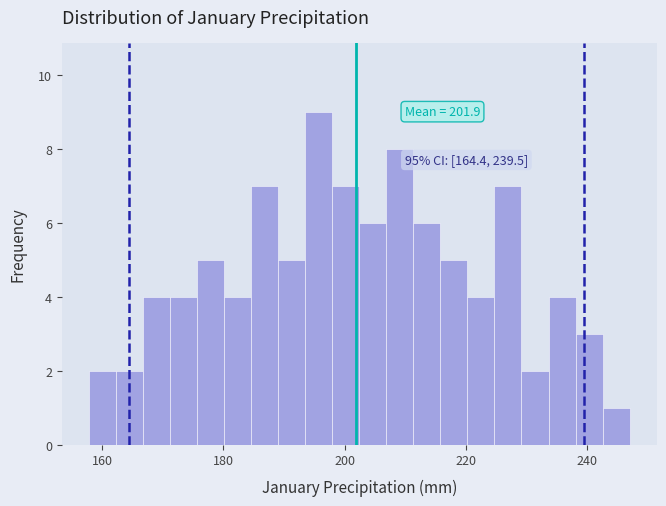

Read against the x-axis, roughly where is the centre of the tallest bar?

196